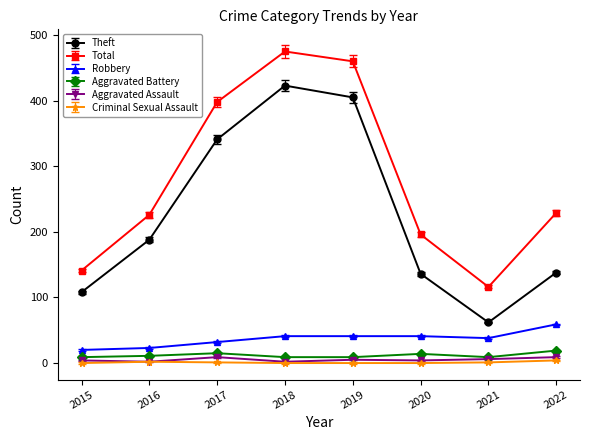

What are all the series names shown in the legend?

Theft, Total, Robbery, Aggravated Battery, Aggravated Assault, Criminal Sexual Assault